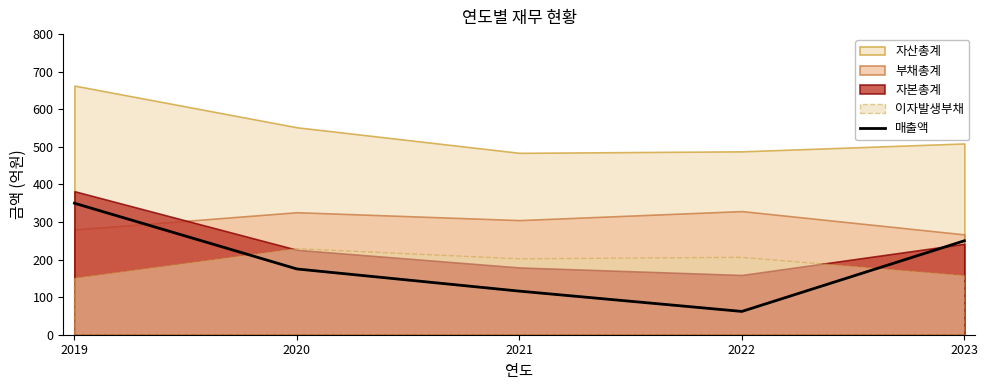

How many values are between 116 and 250?

3